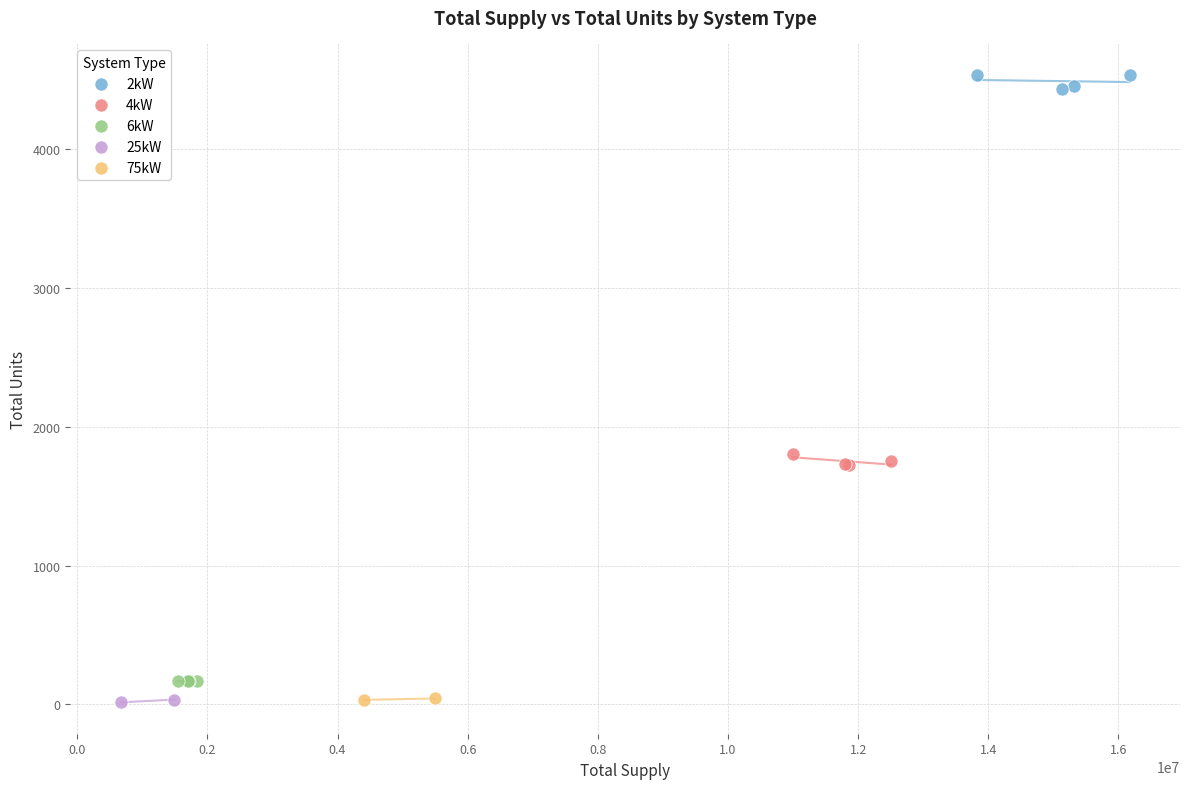

Which series has the largest Y range (max minus min)?

2kW